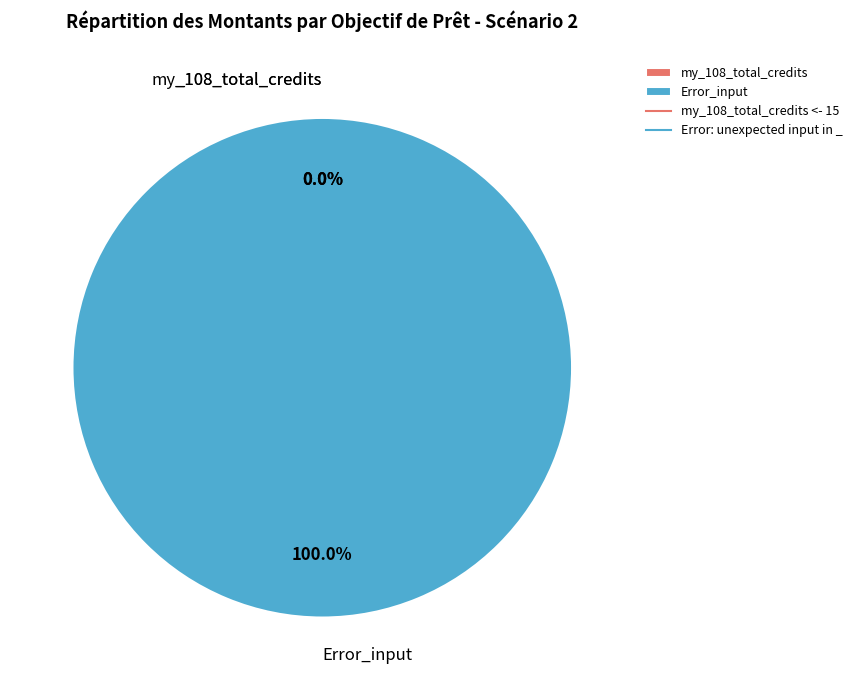

The _108_total_credits <- 15 slice represents 0% of the pie. True or false?

True